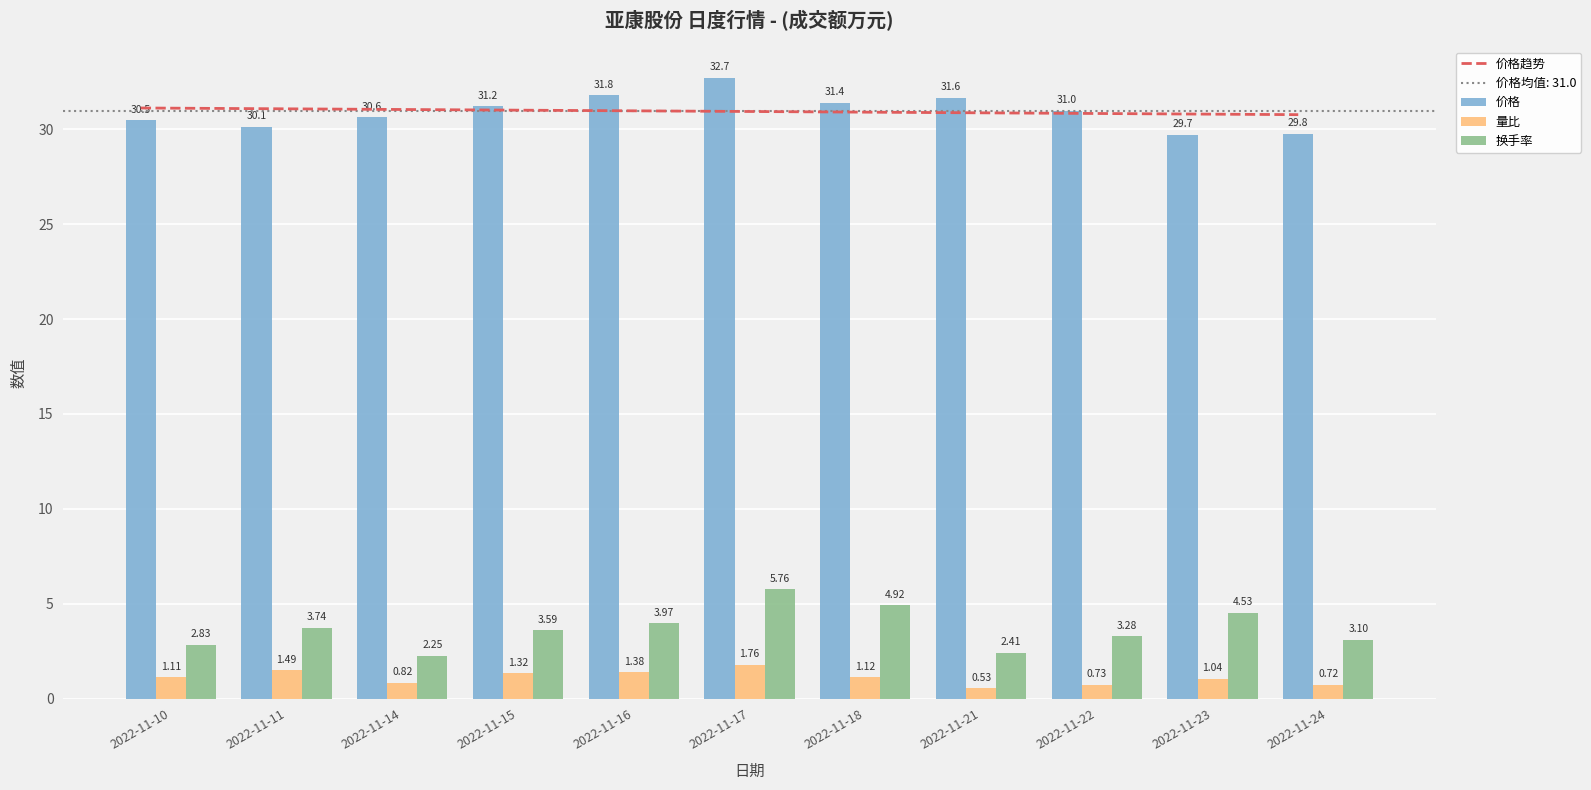

The 价格 series shows 31.2 at 2022-11-15. True or false?

True